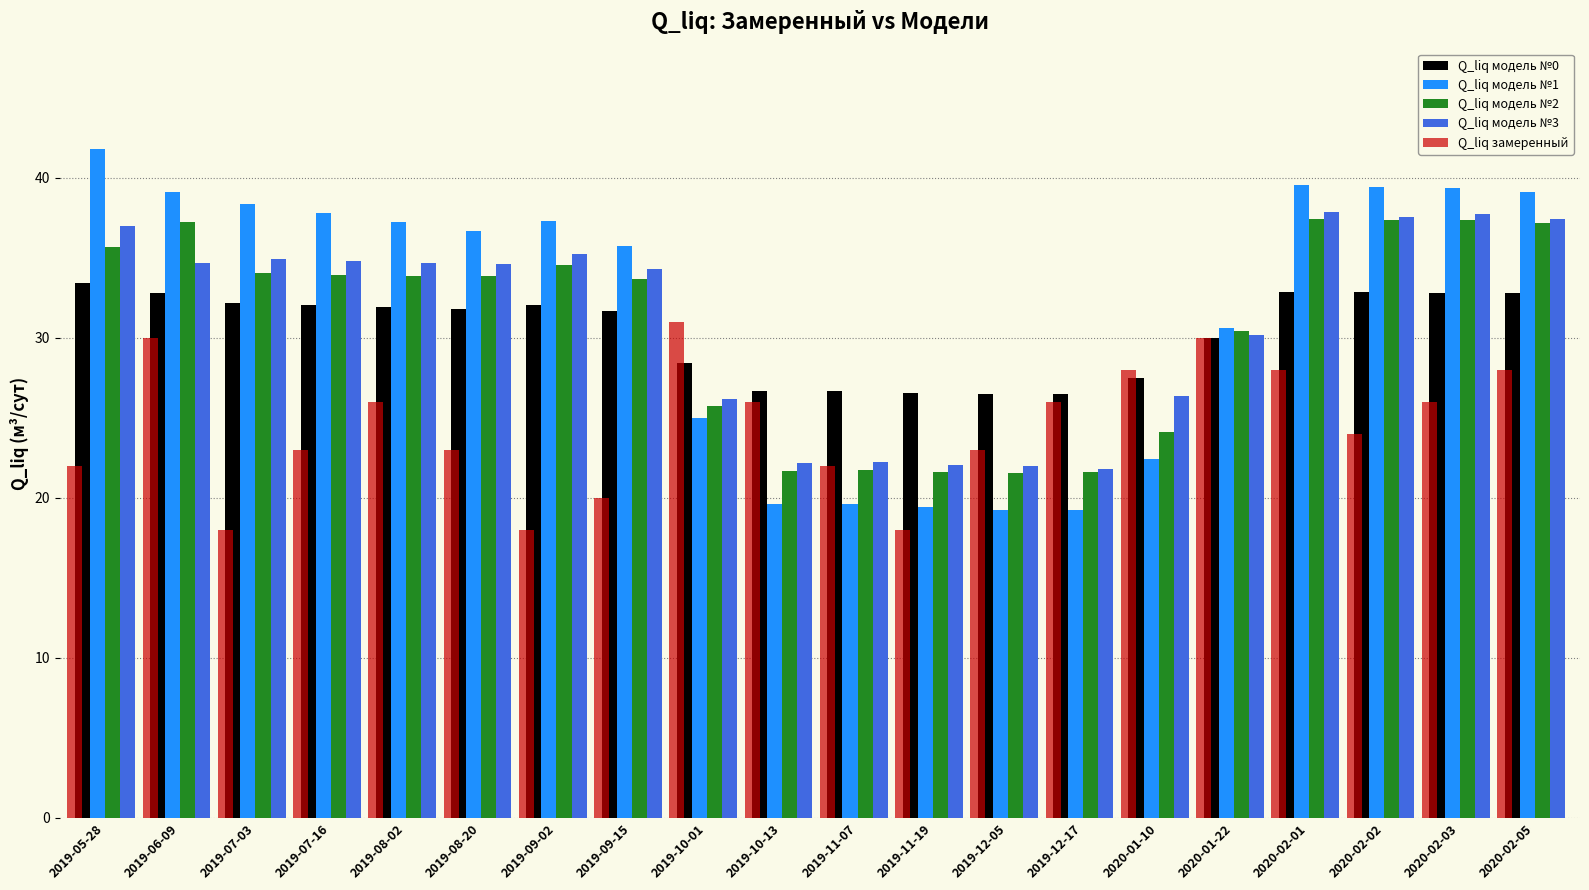

Which series changed the most between 2019-09-15 and 2020-02-02?

Q_liq замеренный